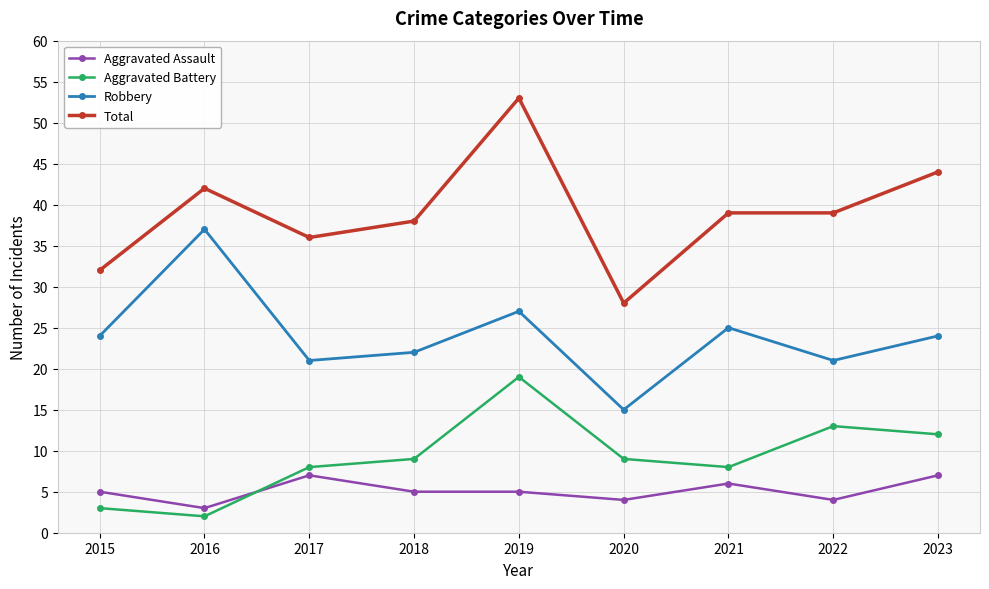

Reading right to left, transcribe all the data shown in this chart.

Aggravated Assault: 2023=7	2022=4	2021=6	2020=4	2019=5	2018=5	2017=7	2016=3	2015=5
Aggravated Battery: 2023=12	2022=13	2021=8	2020=9	2019=19	2018=9	2017=8	2016=2	2015=3
Robbery: 2023=24	2022=21	2021=25	2020=15	2019=27	2018=22	2017=21	2016=37	2015=24
Total: 2023=44	2022=39	2021=39	2020=28	2019=53	2018=38	2017=36	2016=42	2015=32